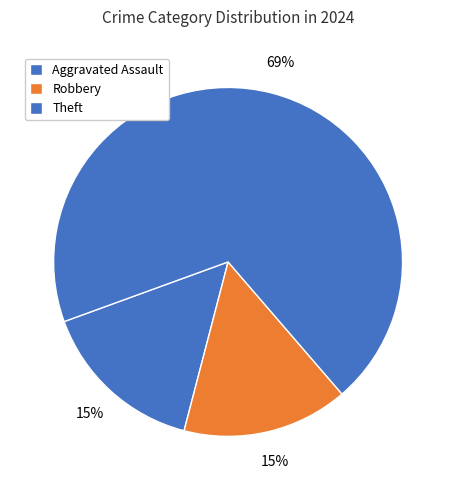

Is Theft the majority of the pie?

Yes